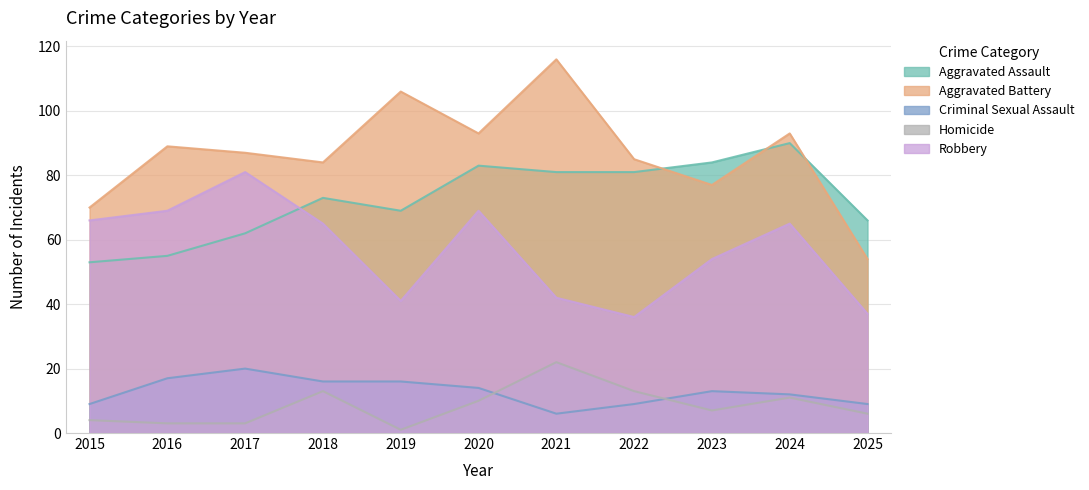

Is it true that Aggravated Battery equals 116 at 2015?

False